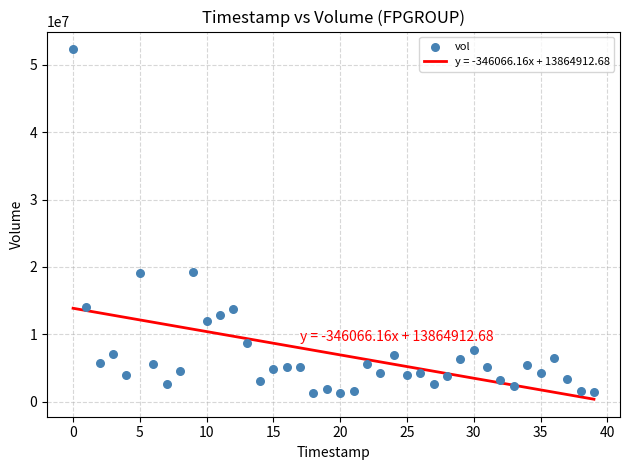

Count the number of points in this scatter plot.

40